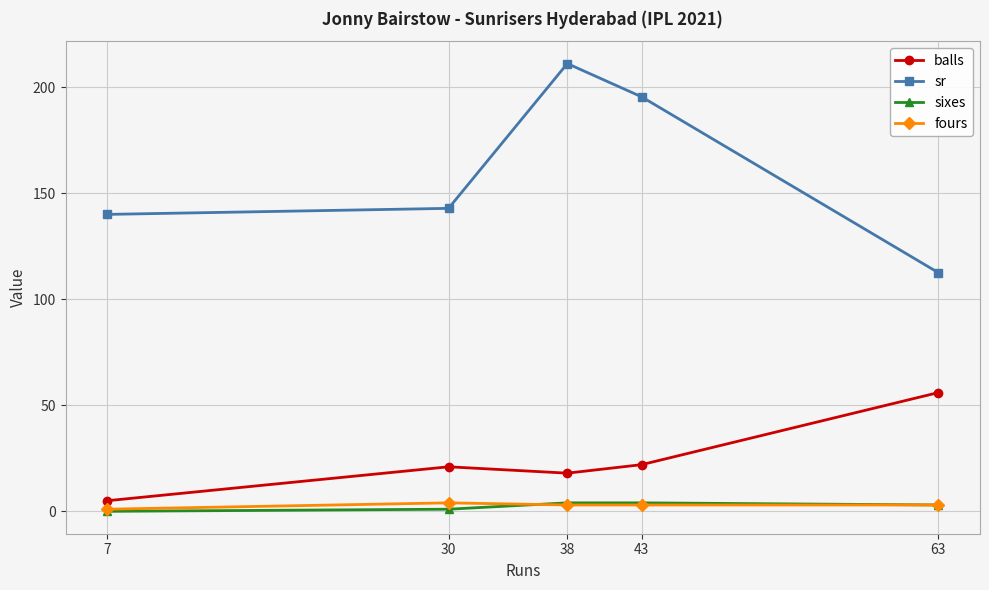

How many interior local peaks does the sr series have?

1